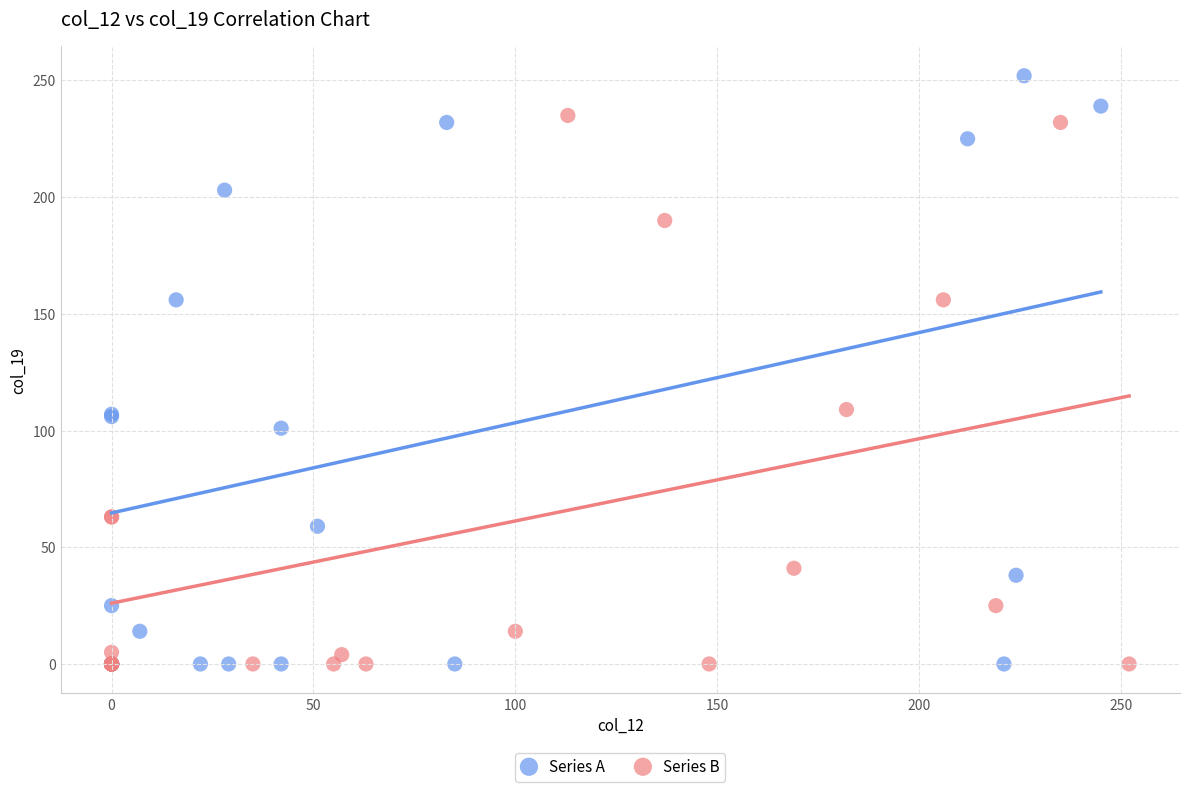

Which series has the widest spread of Y values?

Series A